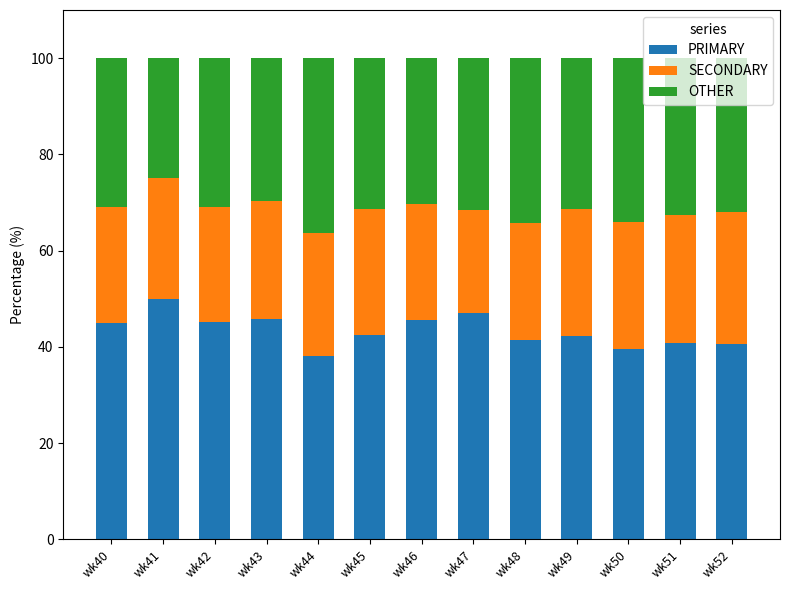

What is the difference between the PRIMARY values at wk41 and wk49?

7.8